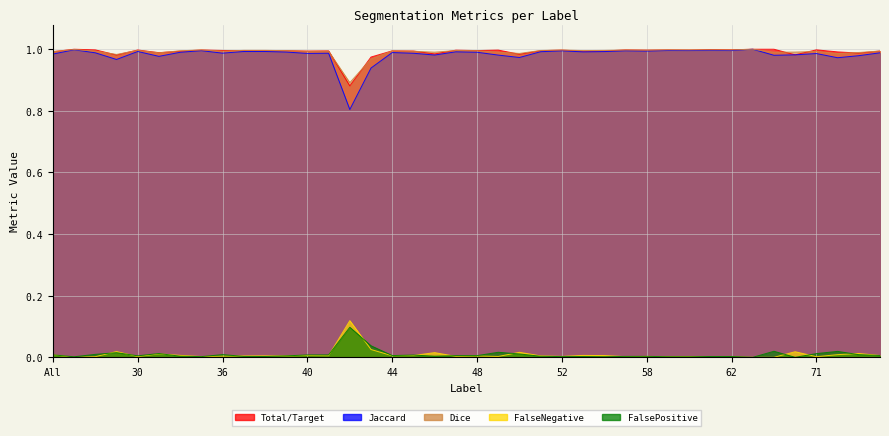

In FalsePositive, how many points are lower than both neighbors (excluding endpoints)?

11